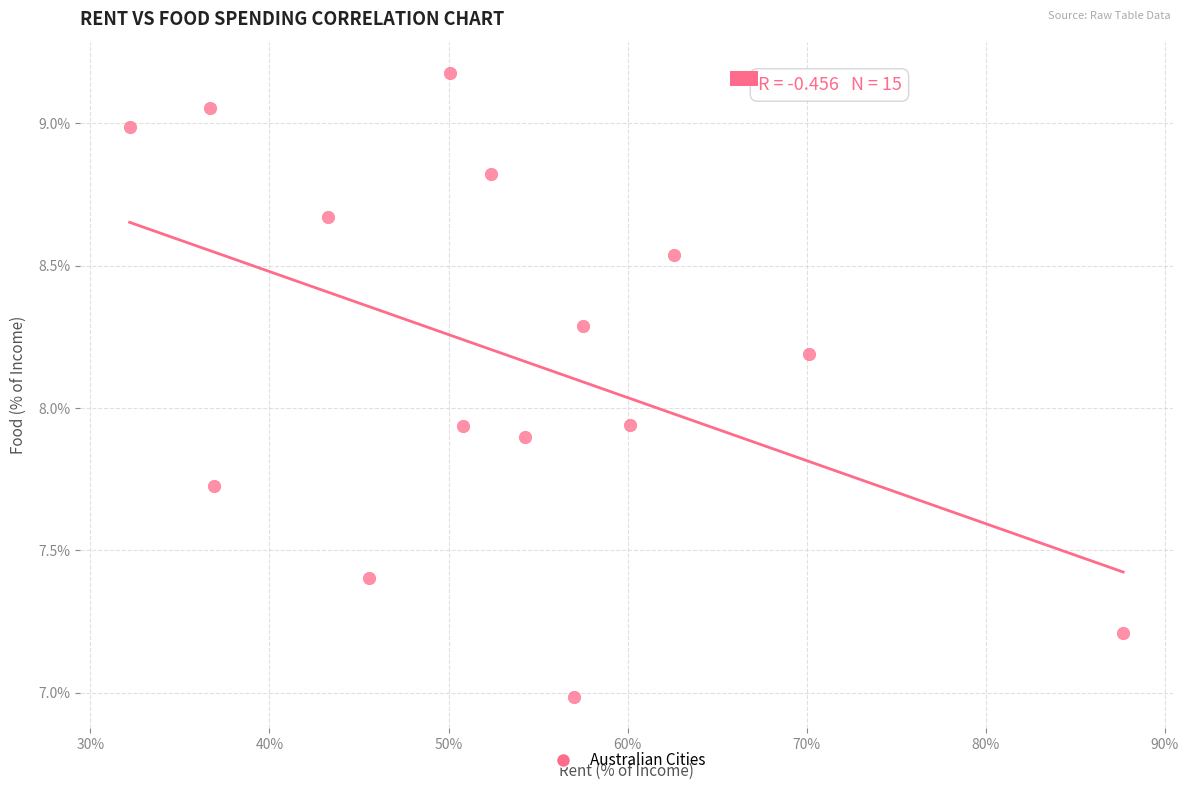

What is the range of X values (max minus min)?

55.5